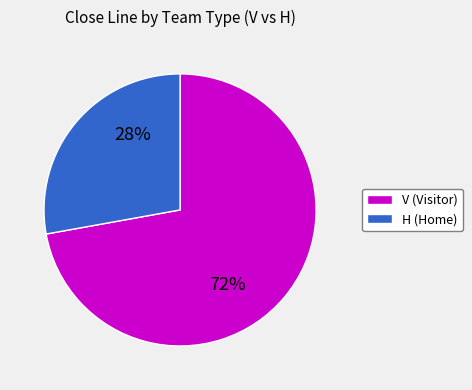

Which category accounts for the majority?

V